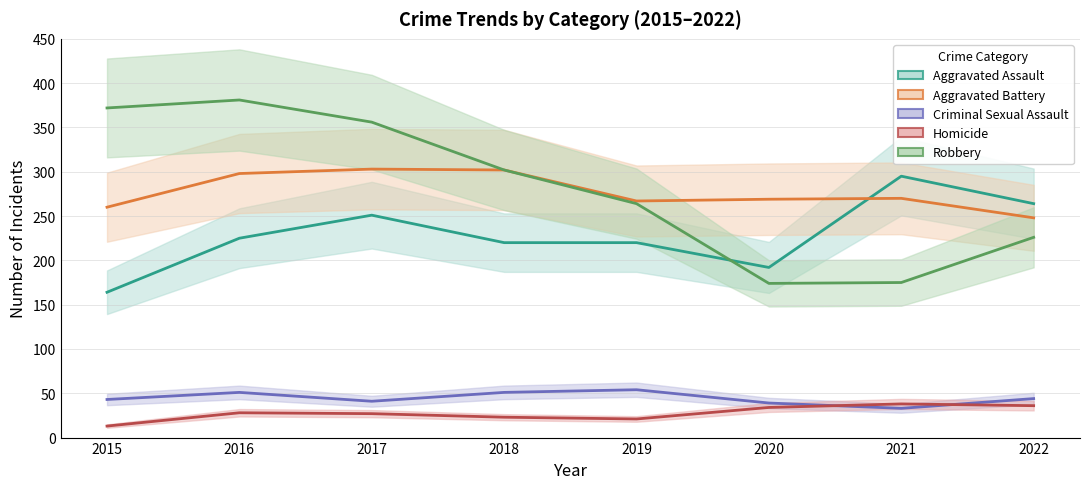

What is the difference between the second highest and second lowest values in the Robbery series?

197